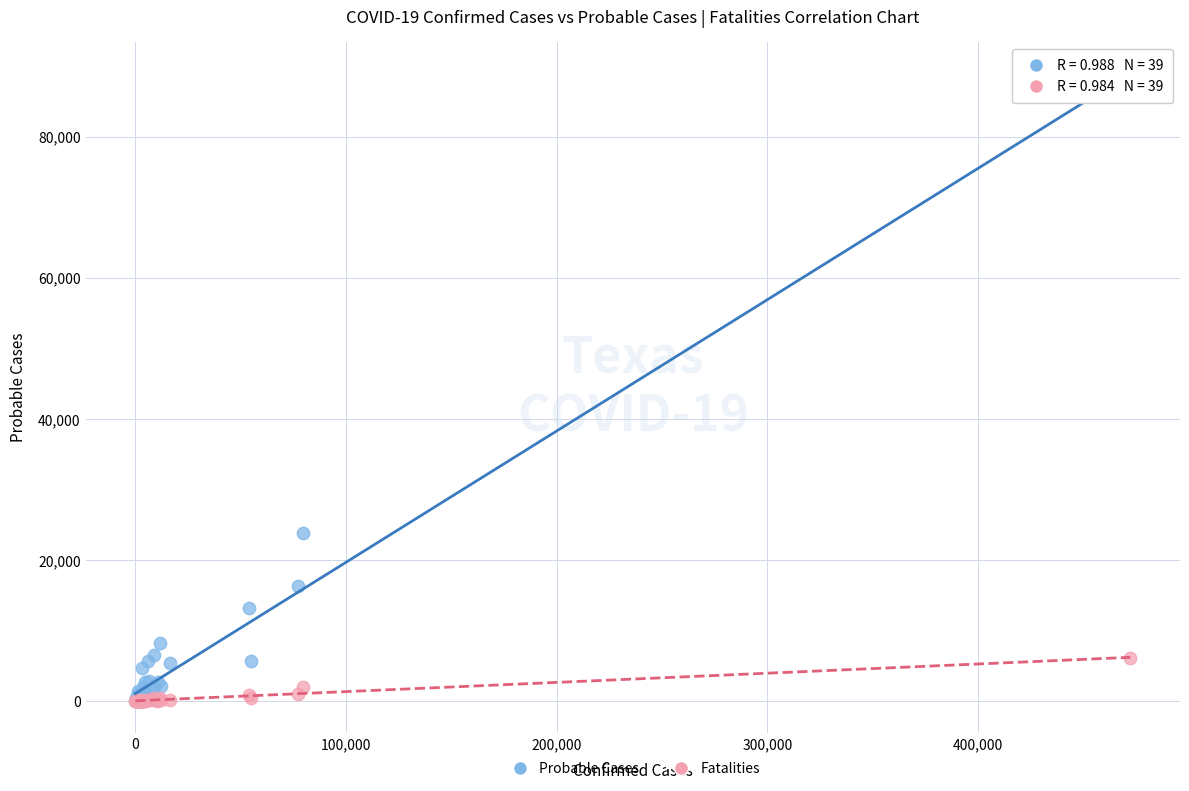

Across all series, what Y value is closest to 43872?

23841